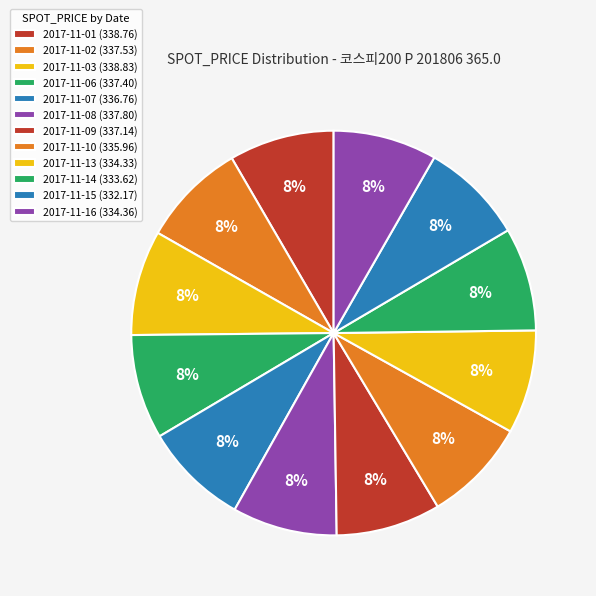

To the nearest percent, what portion does 2017-11-09 represent?

8%